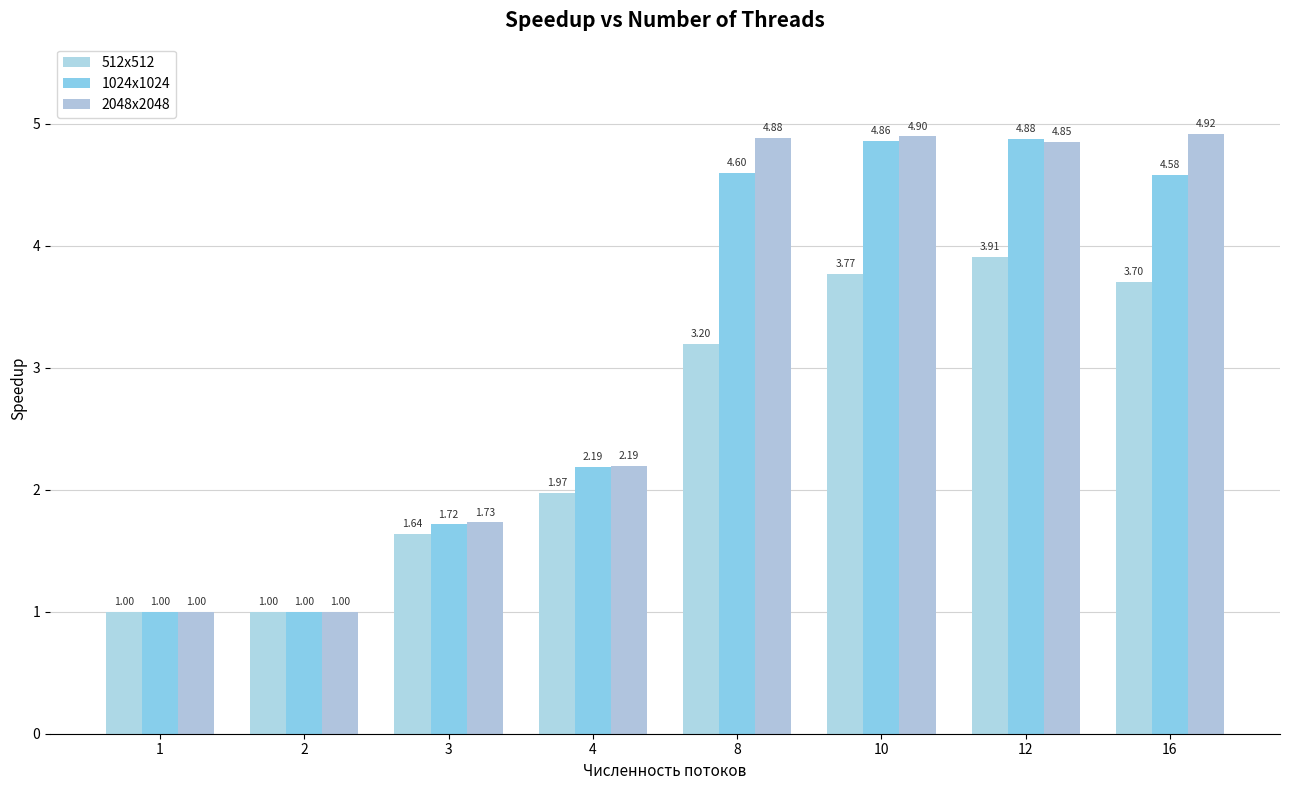

At which label does 2048x2048 first exceed 4?

8